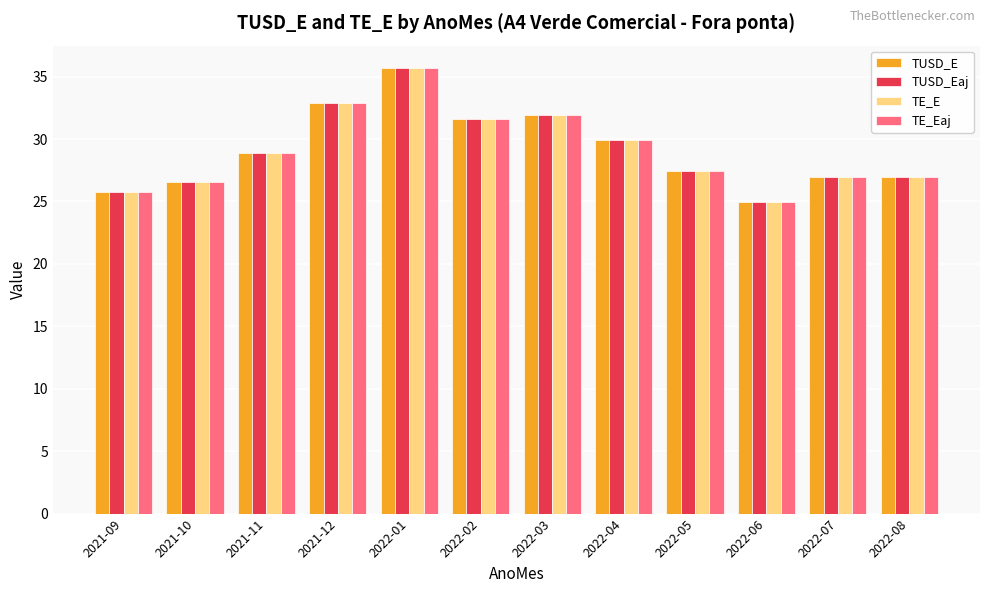

What is the total value across all series at 2022-04?

119.6